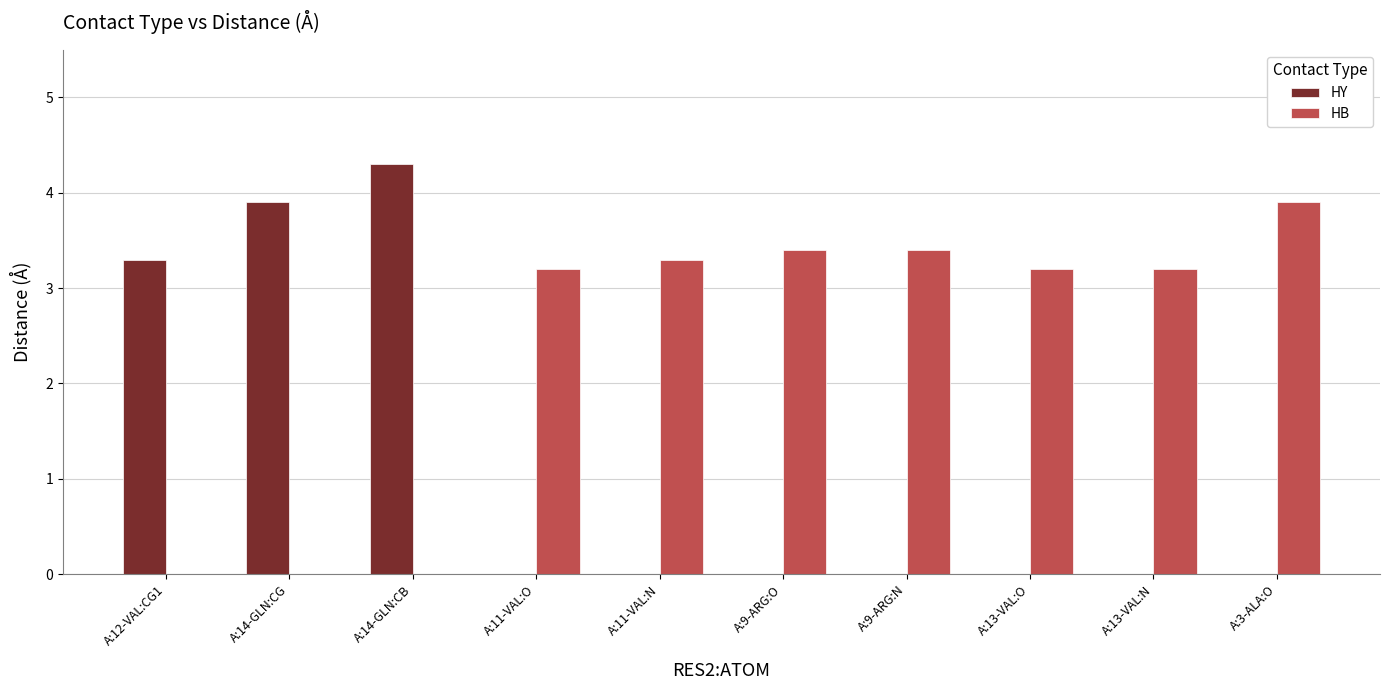

At which category does the chart reach its peak across all series?

A:14-GLN:CB